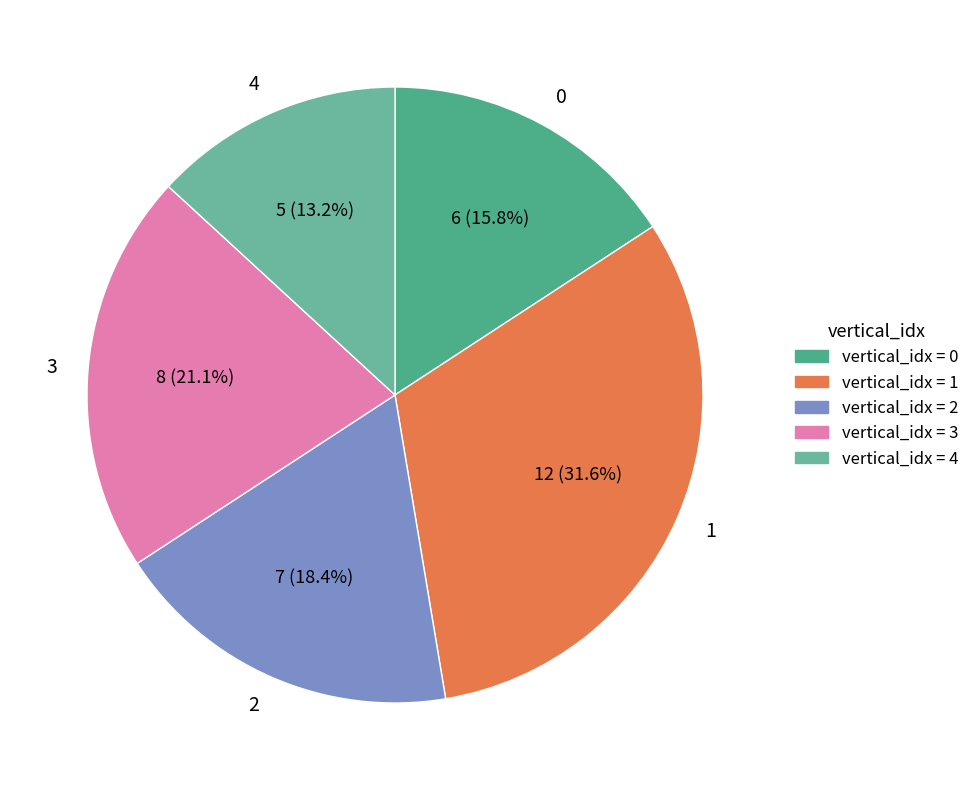

Rank the categories by value from highest to lowest.

1, 3, 2, 0, 4